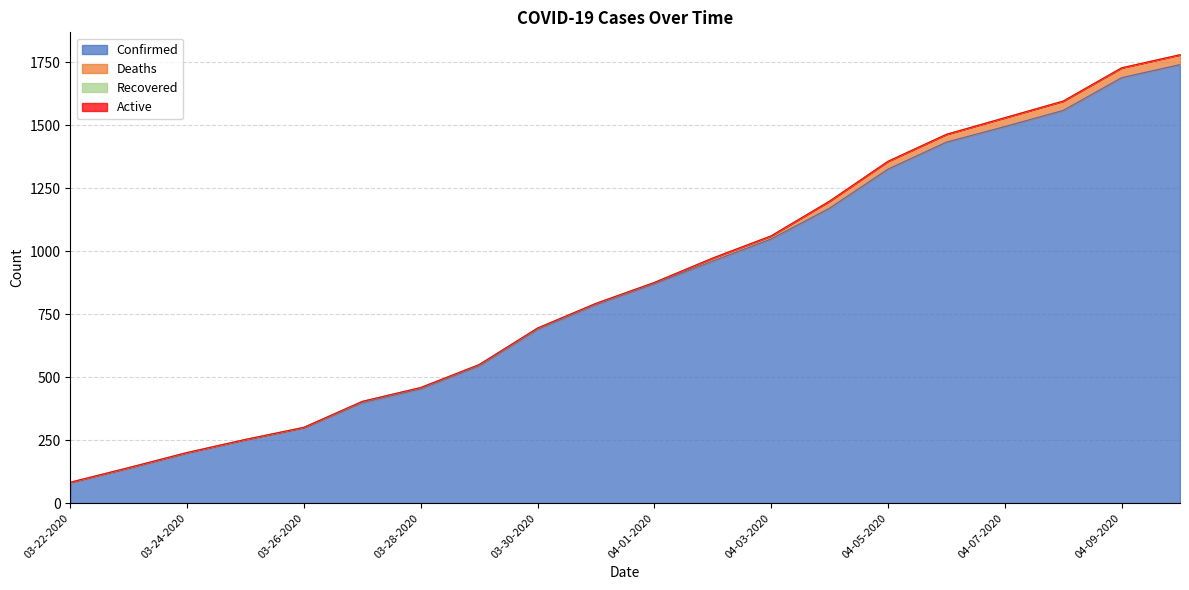

Does the chart display data point markers on the line(s)?

No